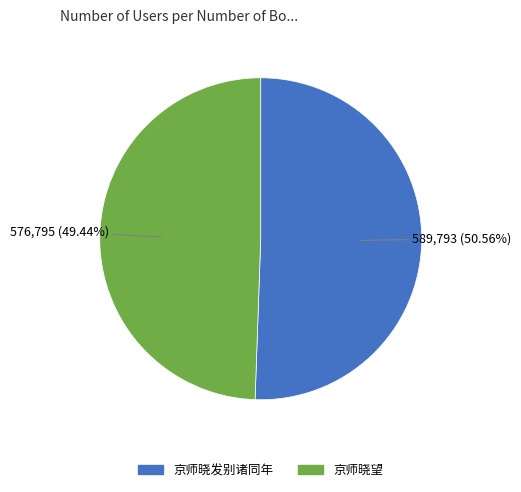

Between 京师晓望 and 京师晓发别诸同年, which is larger?

京师晓发别诸同年